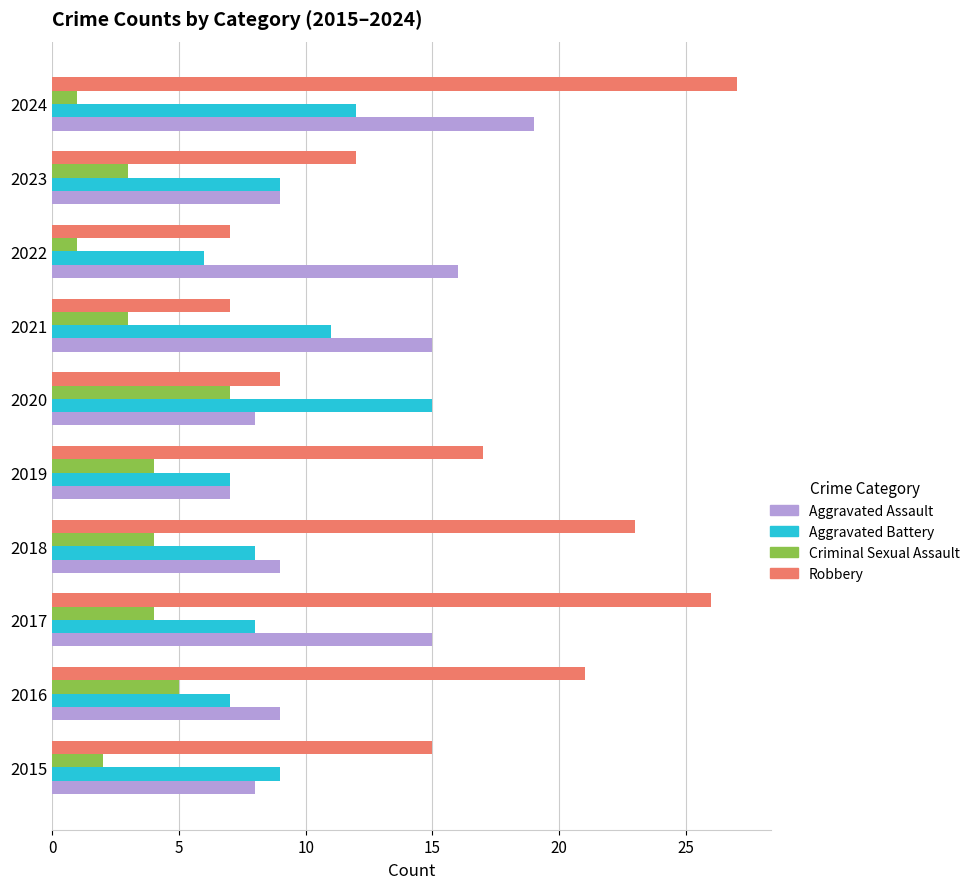

What is the difference between the second highest and second lowest values in the Aggravated Battery series?

5